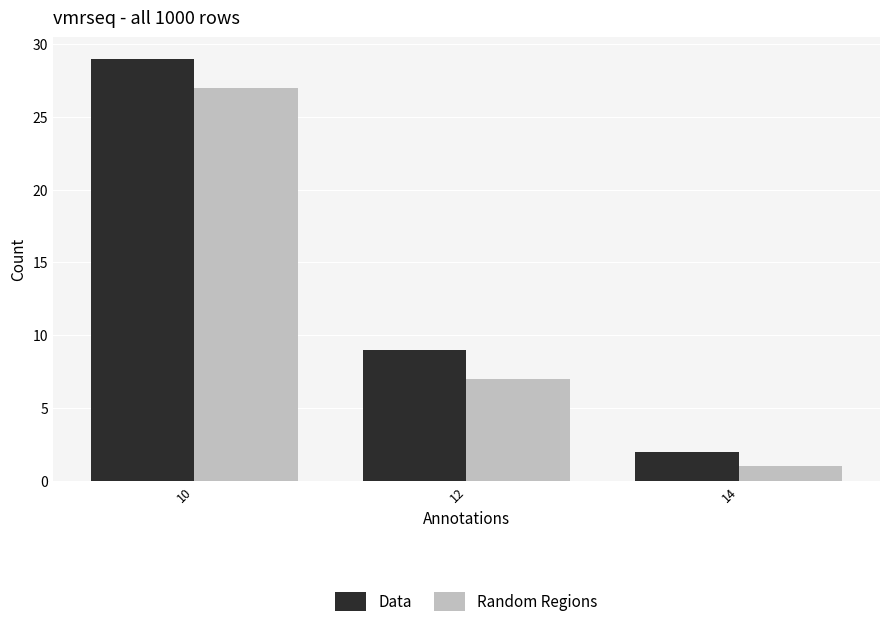

How many values in the Data series are below 9?

1